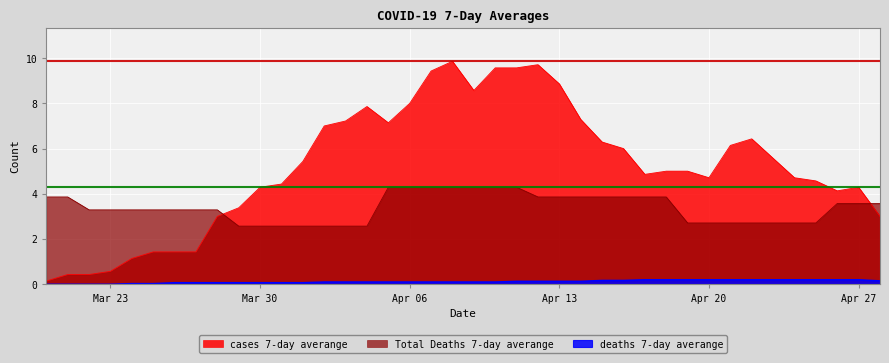

True or false: cases 7-day averange has a value of 8.3 at 2020-04-19.

False